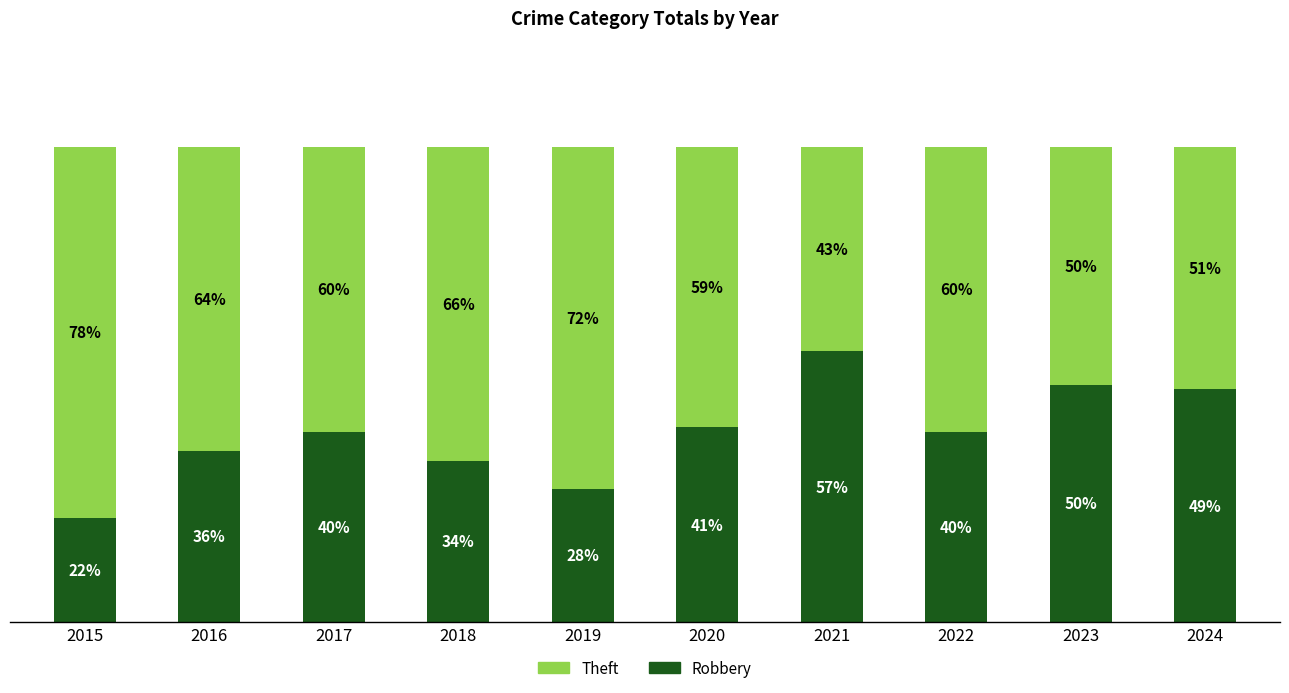

Are the bars horizontal?

No